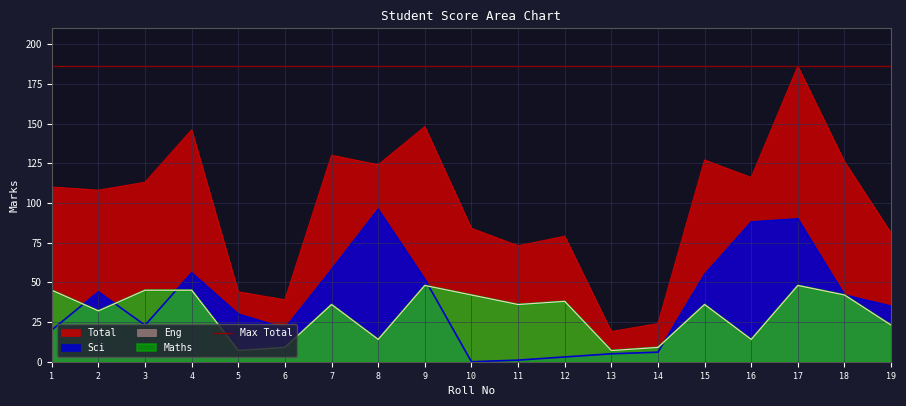

In Eng, how many points are lower than both neighbors (excluding endpoints)?

6